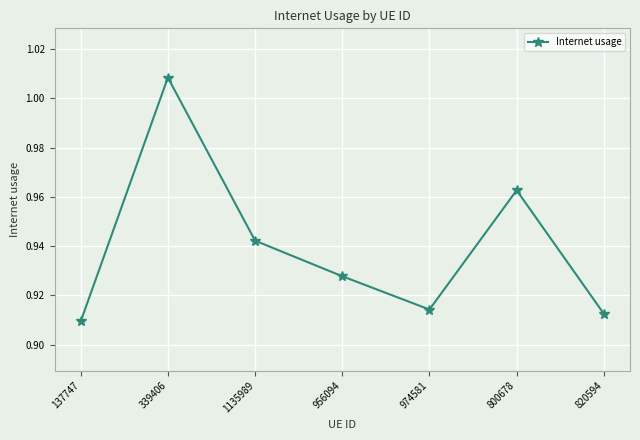

Rank the categories by value from highest to lowest.

339406, 800678, 1135989, 956094, 974581, 820594, 137747